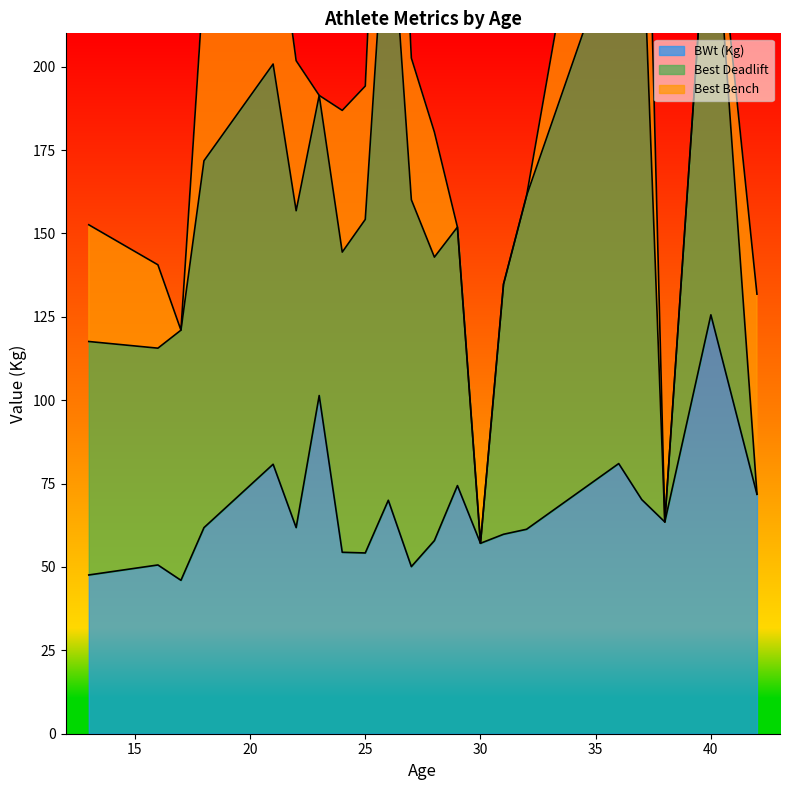

The value of BWt (Kg) at 37 is 70.2. True or false?

True